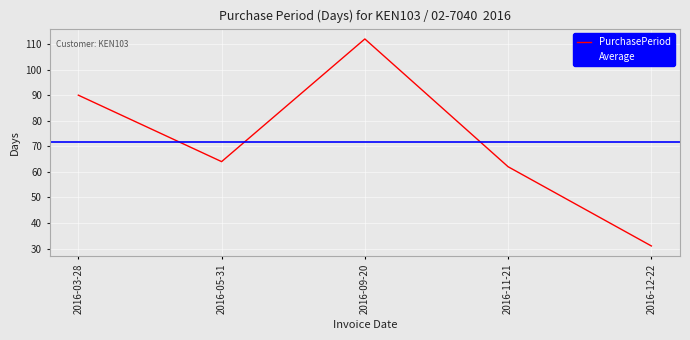

At which category does the chart reach its minimum across all series?

2016-12-22